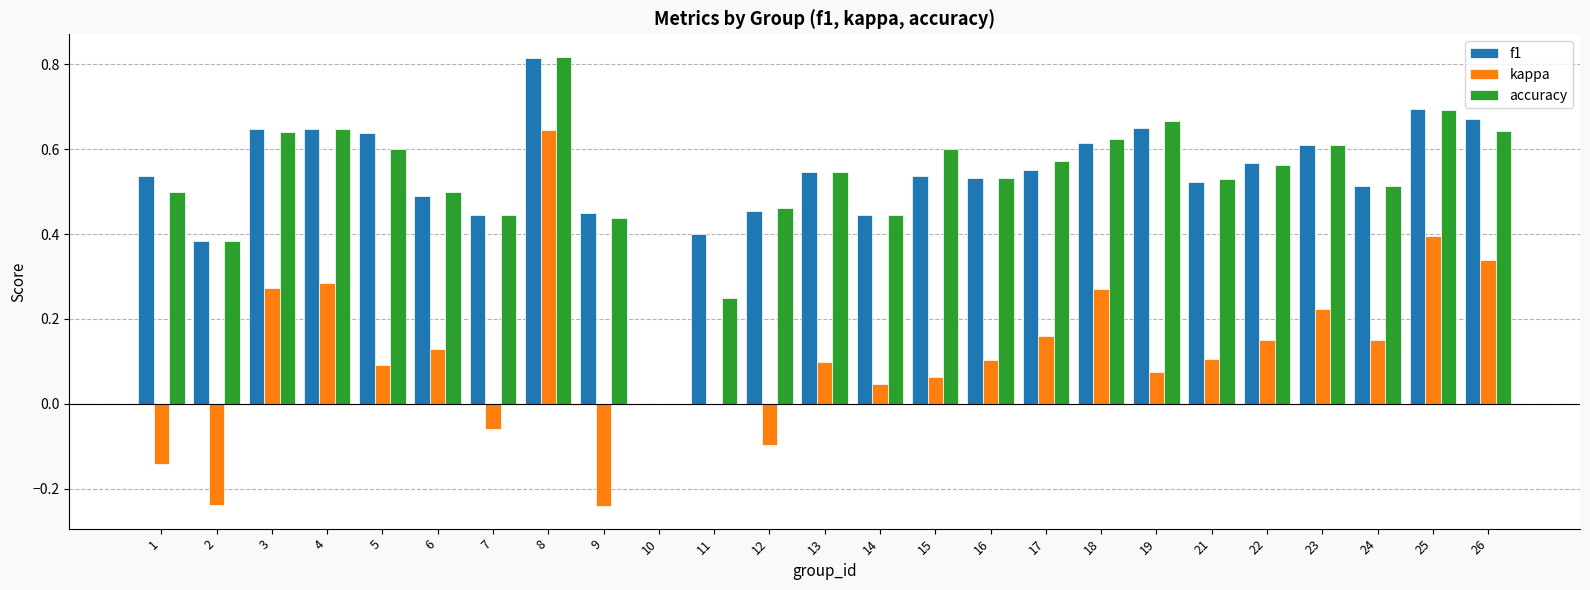

True or false: accuracy has a value of 0.4 at 11.

False